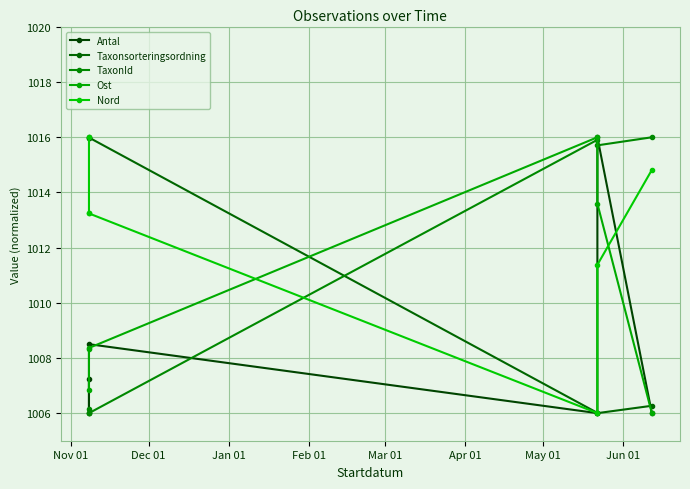

What is the maximum value for Ost?

1016.0